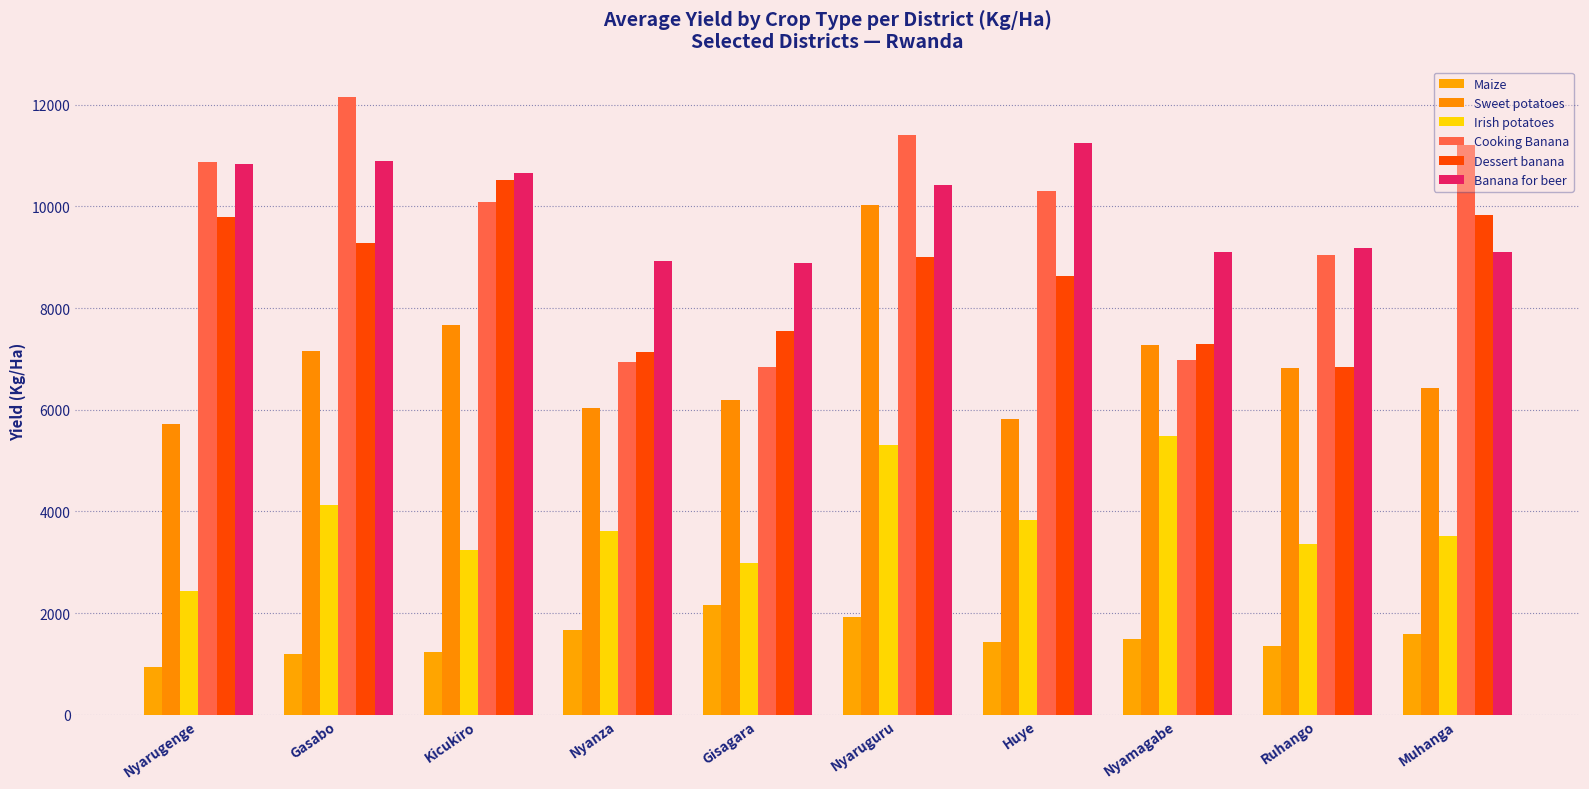

At which category is the sum across all series the highest?

Nyaruguru